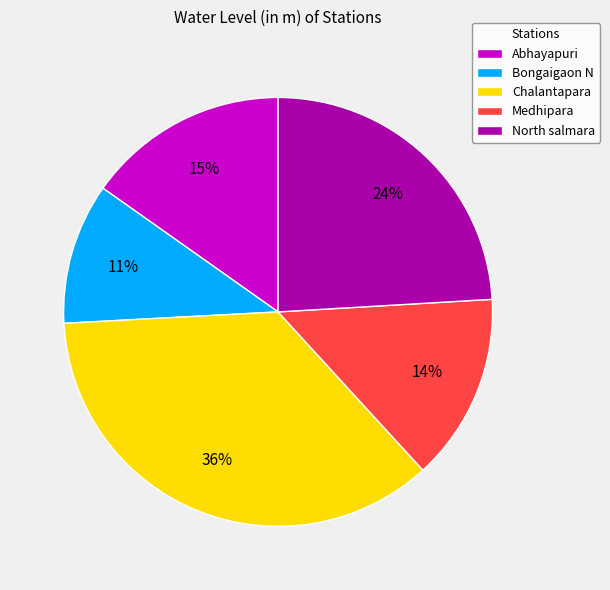

Which slice is the smallest?

Bongaigaon N